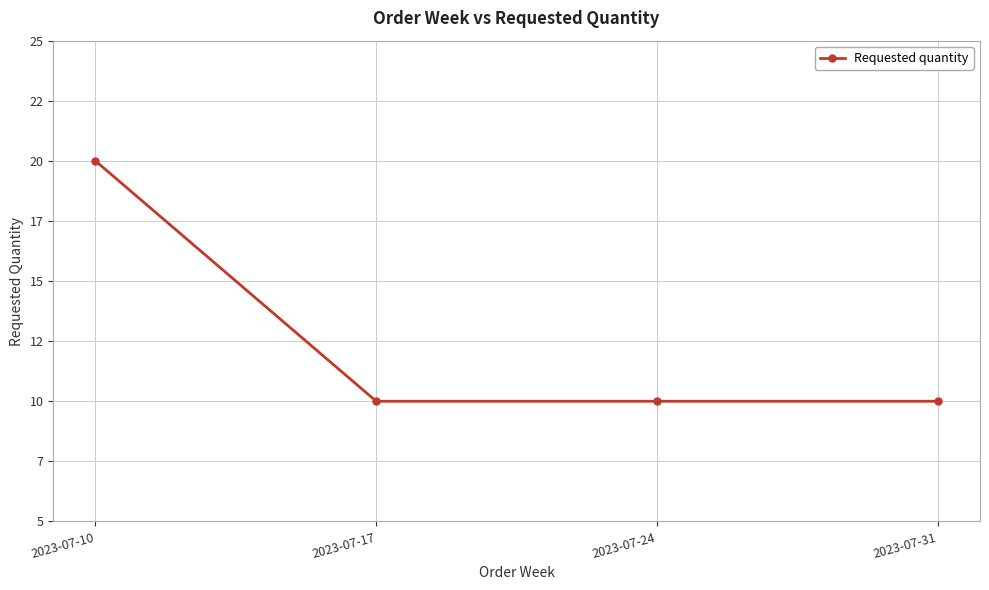

Which has a higher value, 2023-07-24 or 2023-07-17?

2023-07-24